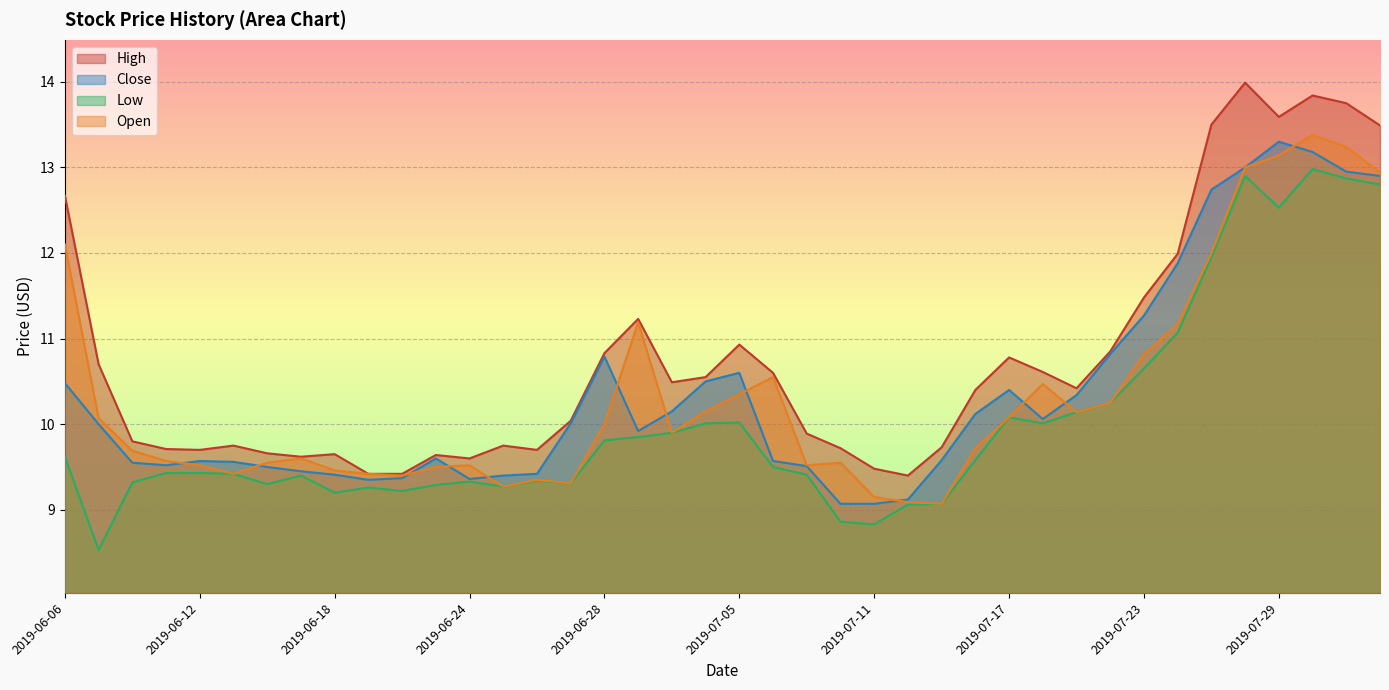

The Close series shows 10.8 at 2019-06-28. True or false?

True